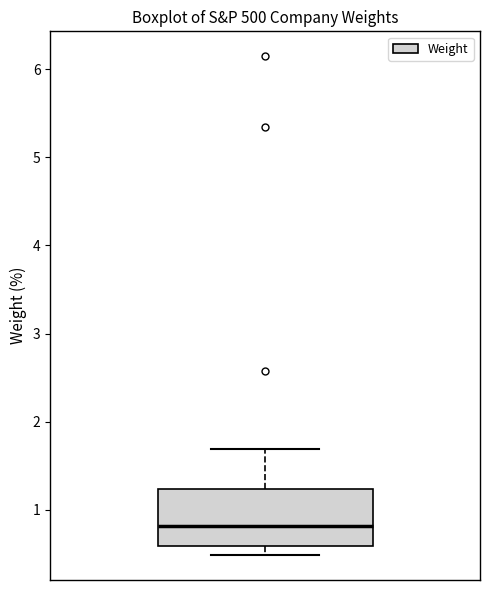

Transcribe this box plot: give where the median line is, the range the box spans, and where the two whiskers end, as read against the y-axis. The values are not printed on the chart, so give them approximately, as read against the axis.

median 0.8, box 0.6 to 1.2, whiskers 0.5 to 1.7